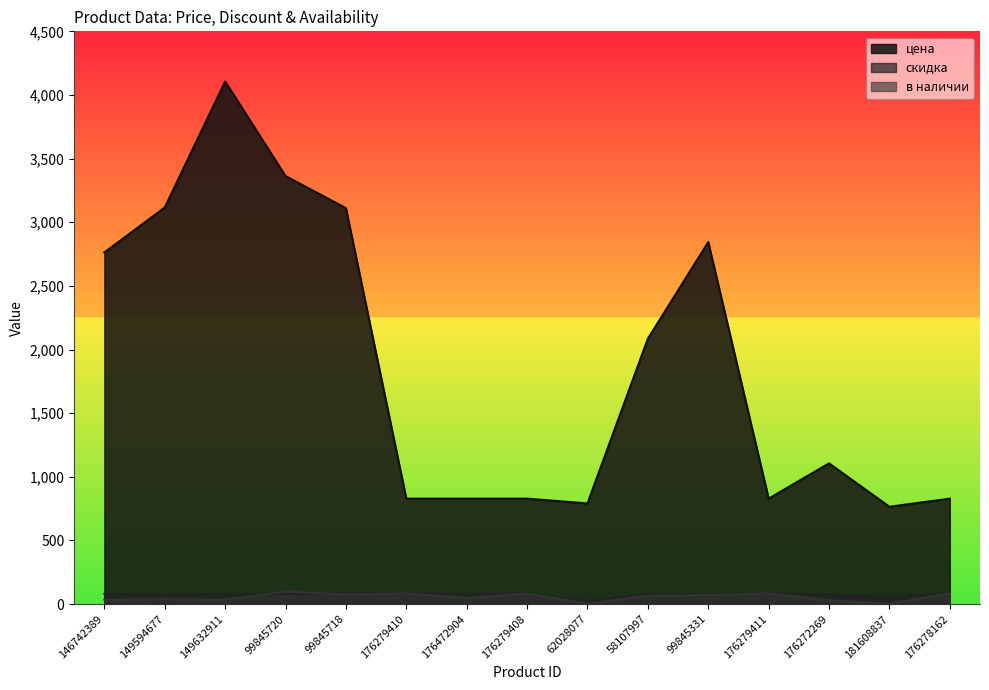

Which series has the largest total across all categories?

цена